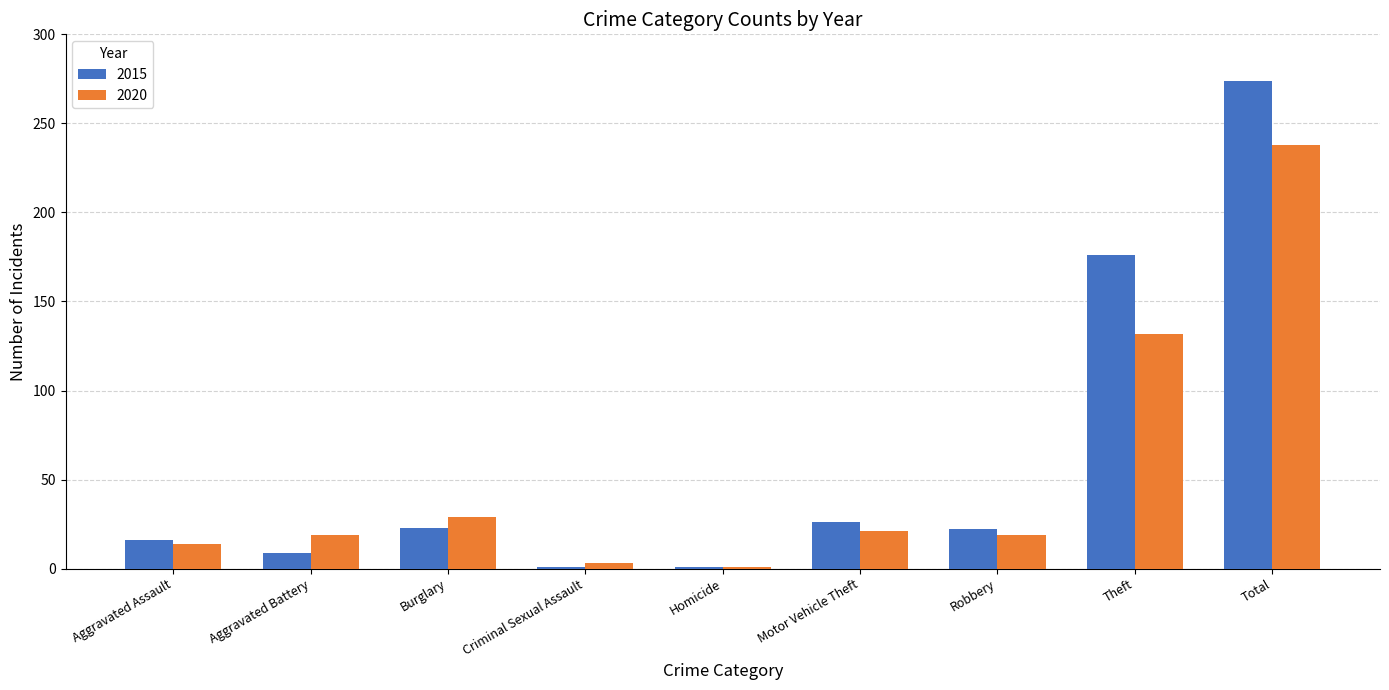

What is the average value of the 2015 series?

61